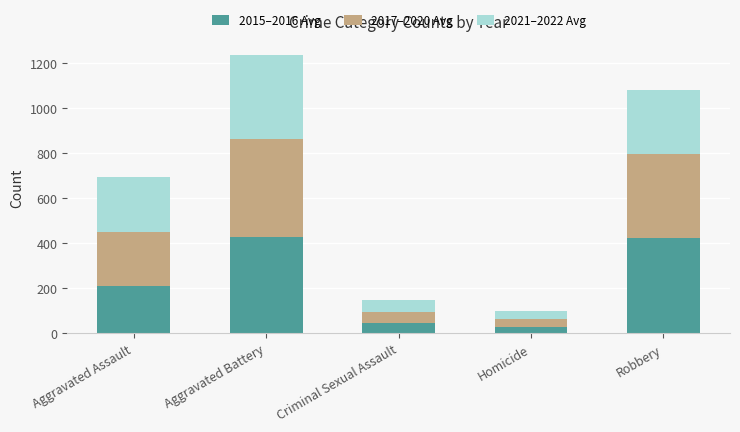

What are all the series names shown in the legend?

2015–2016 Avg, 2017–2020 Avg, 2021–2022 Avg